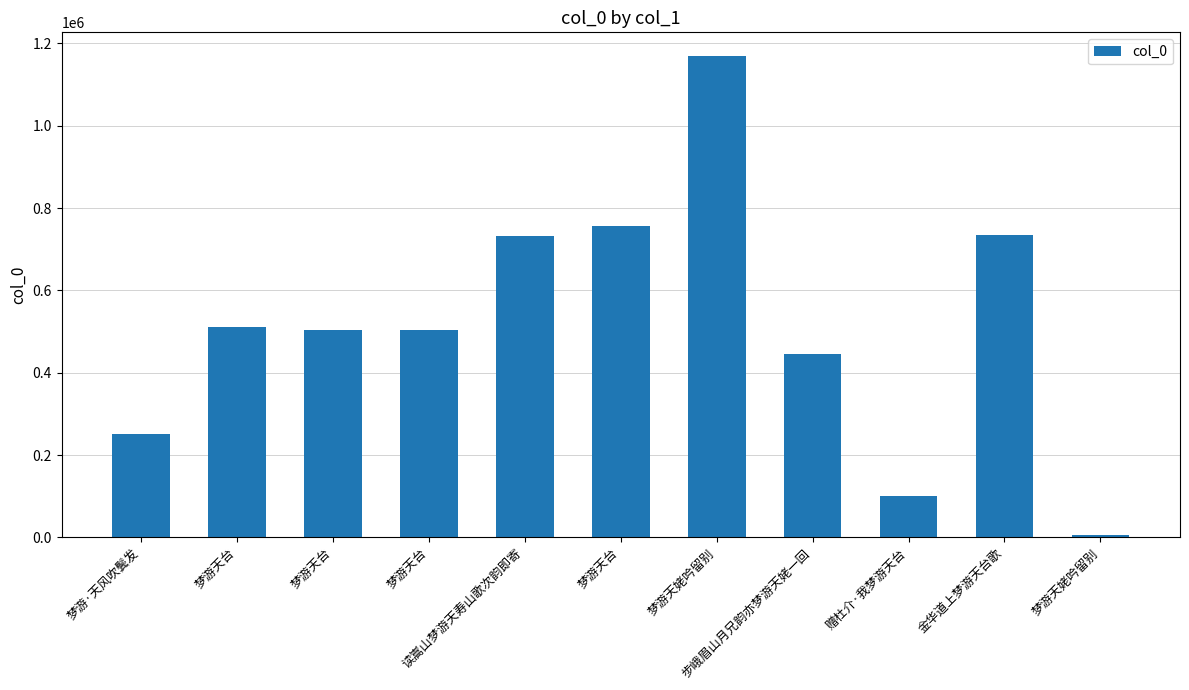

Count the number of data series in this chart.

1